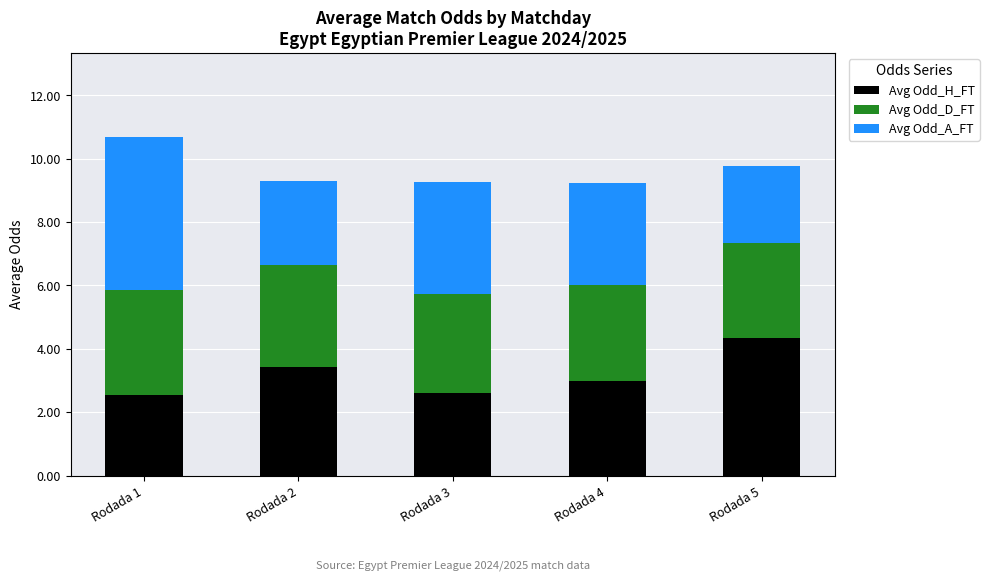

Reading right to left, list the values for the Avg Odd_H_FT series.

4.3	3.0	2.6	3.4	2.5